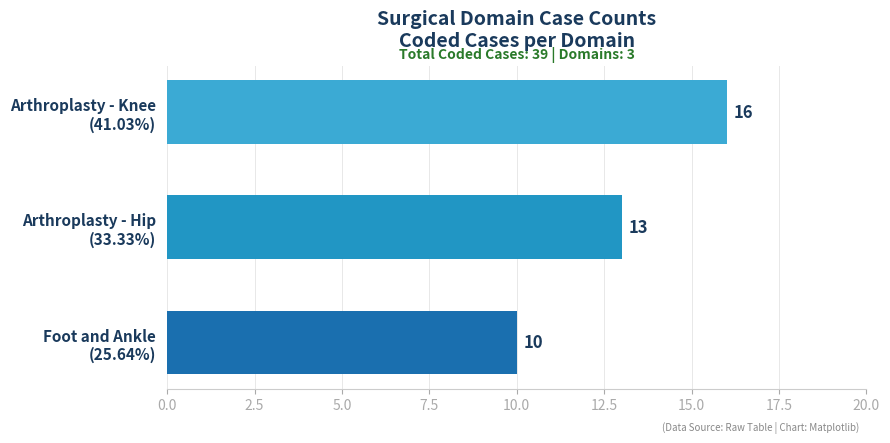

Count the values in the range 10 to 16.

3